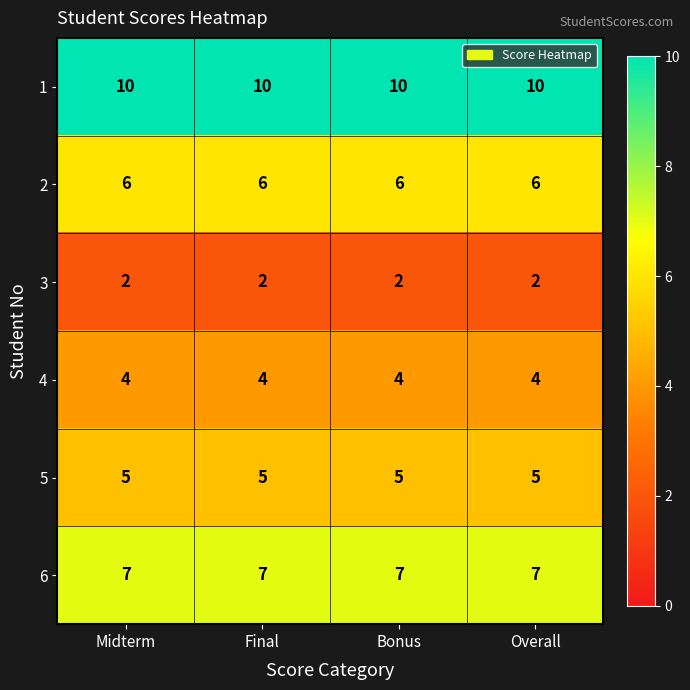

The 5 series shows 2 at Midterm. True or false?

False